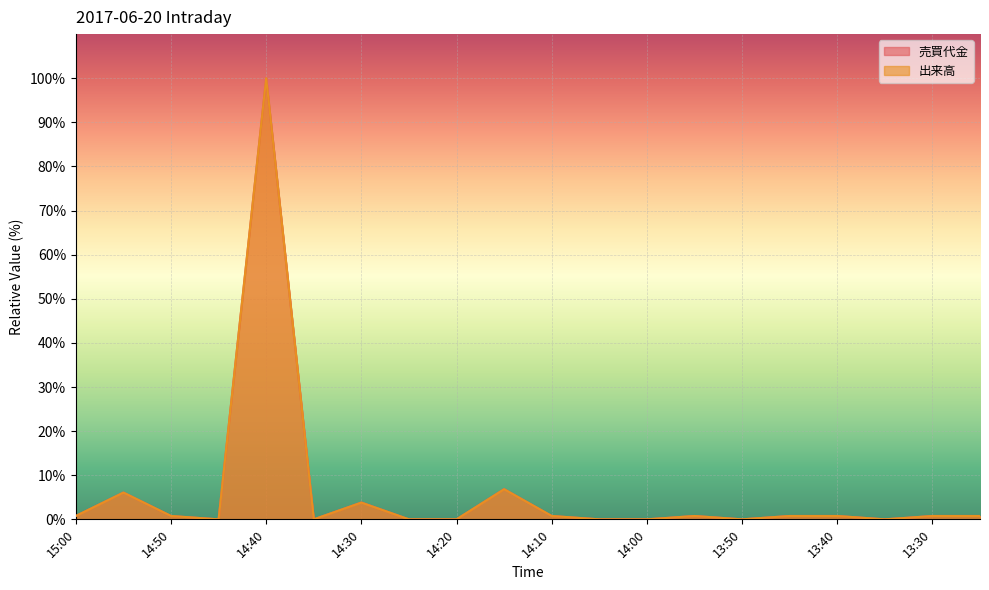

True or false: 売買代金 and 出来高 intersect in this chart.

True